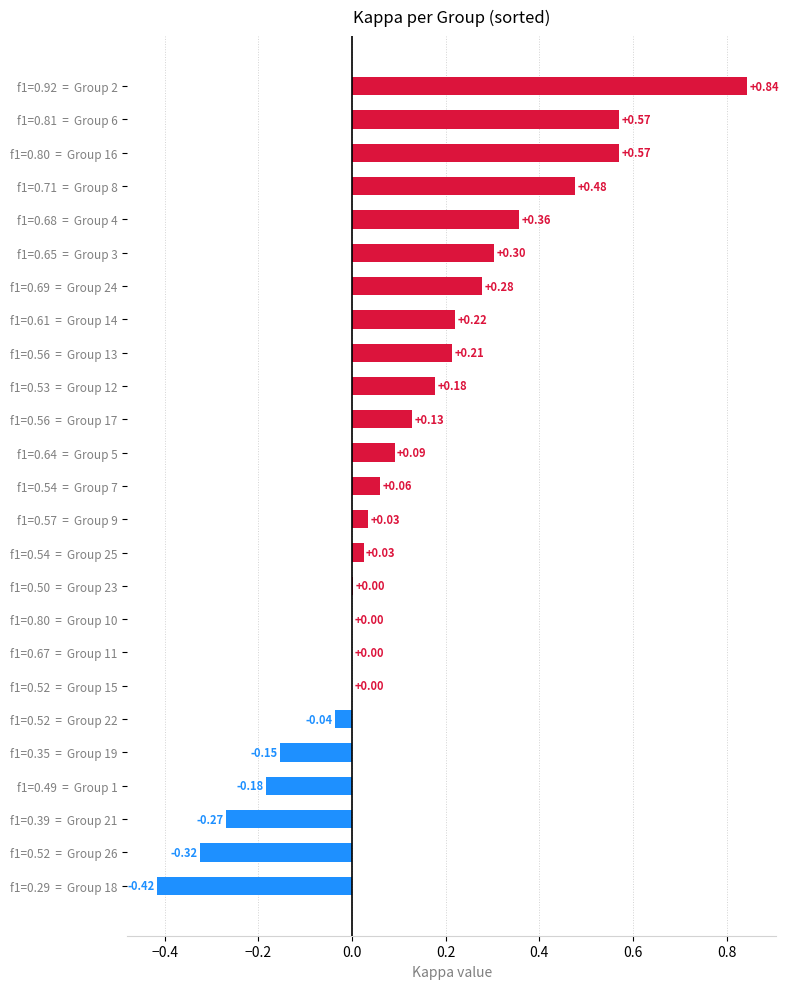

What is the sum of all values?

3.0